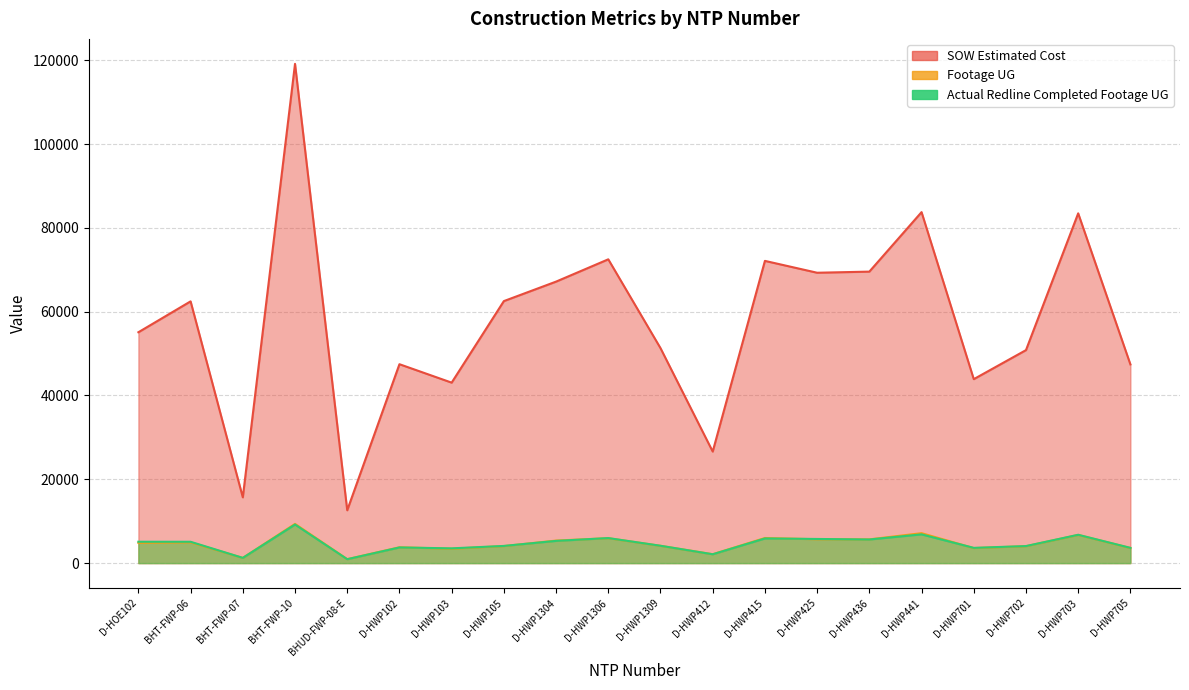

Where is Footage UG nearest to the value 5147?

BHT-FWP-06